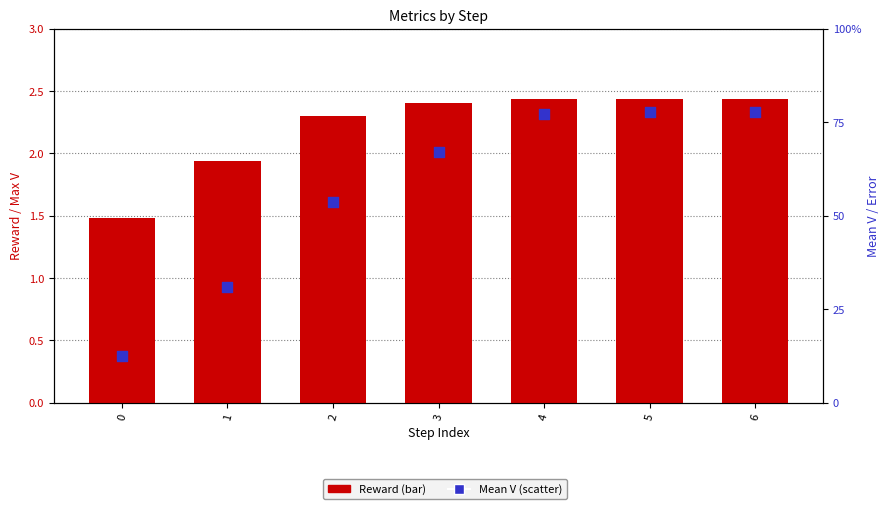

What are all the series names shown in the legend?

Reward, Mean V